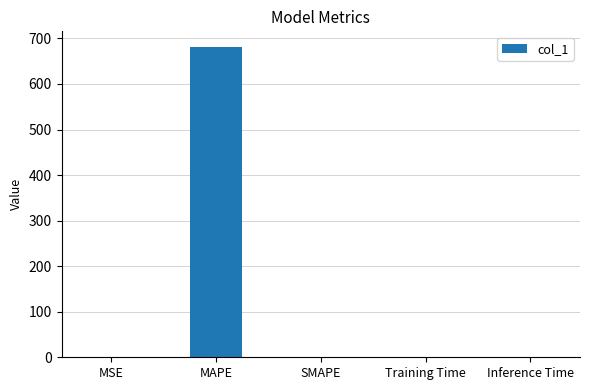

Between Training Time and MAPE, which is larger?

MAPE